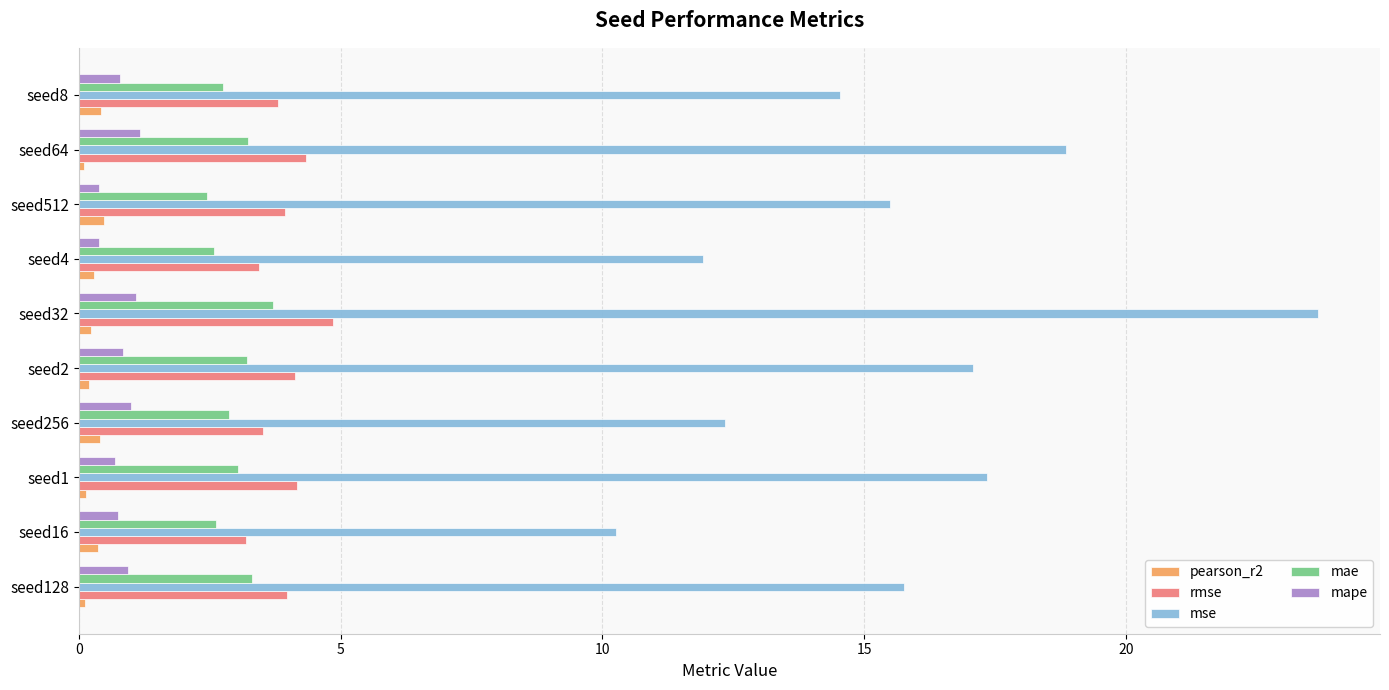

At which category is the sum across all series the highest?

seed32